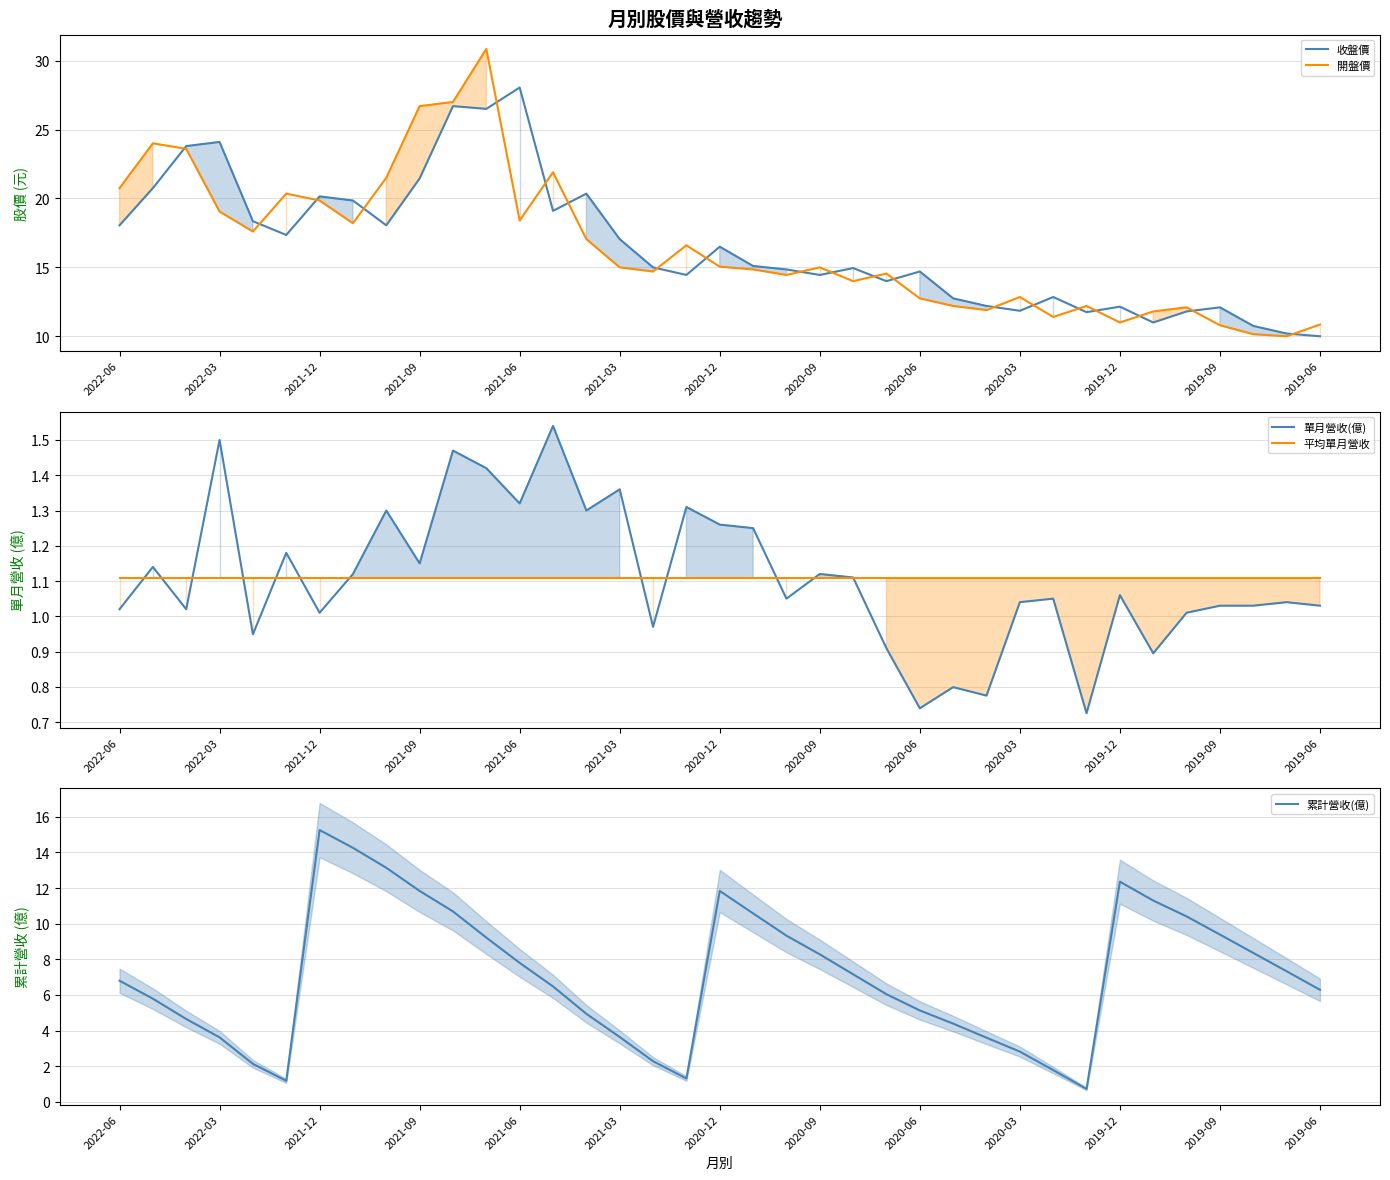

At how many categories does at least one series exceed 23?

7